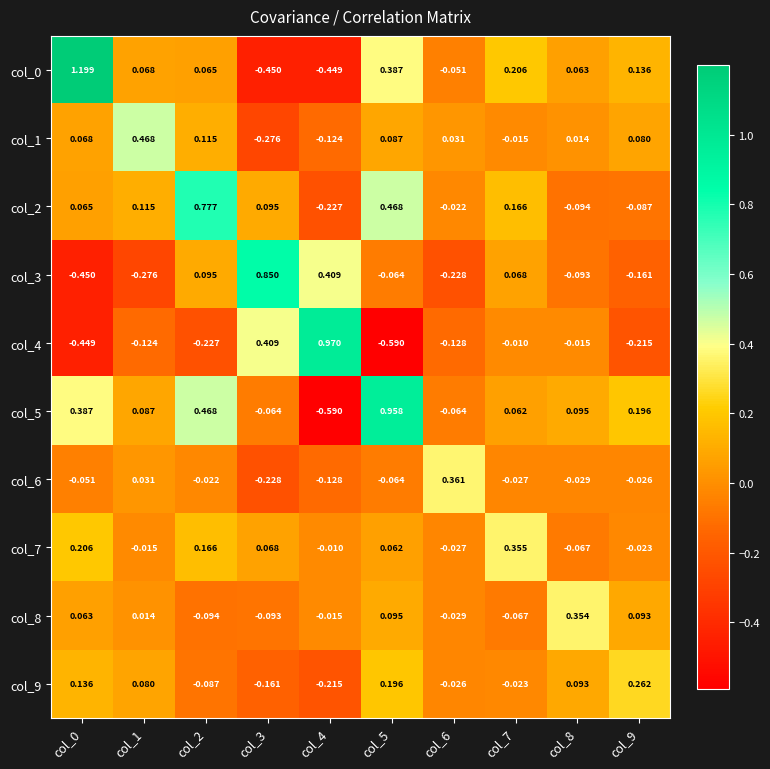

Is the value of col_7 at col_5 greater than the value of col_8 at col_4?

Yes